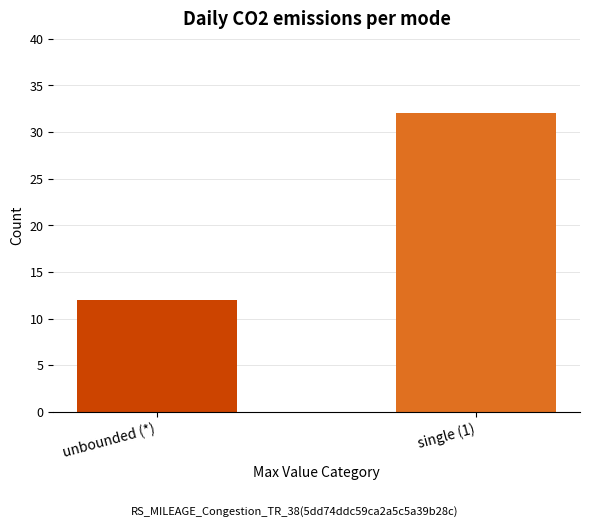

List the labels in order of value, largest first.

single (1), unbounded (*)